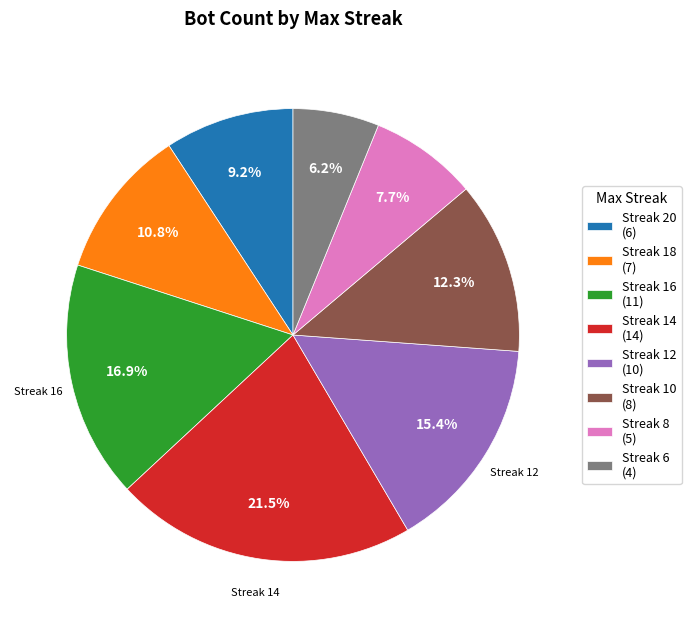

Approximately how many times larger is the value at Streak 12 (10) compared to Streak 20 (6)?

1.7